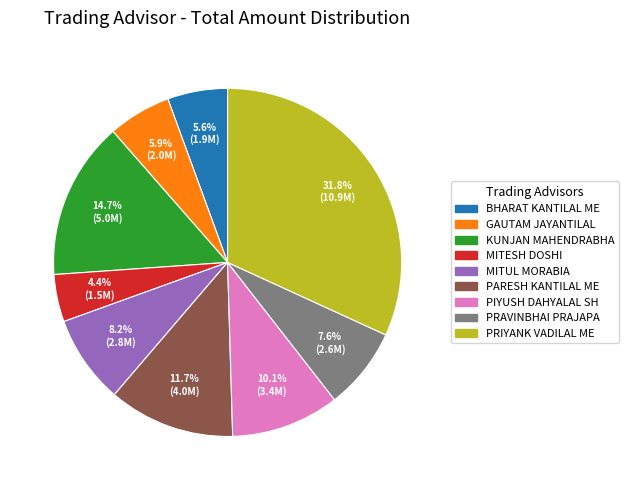

Does any single category account for the majority?

No